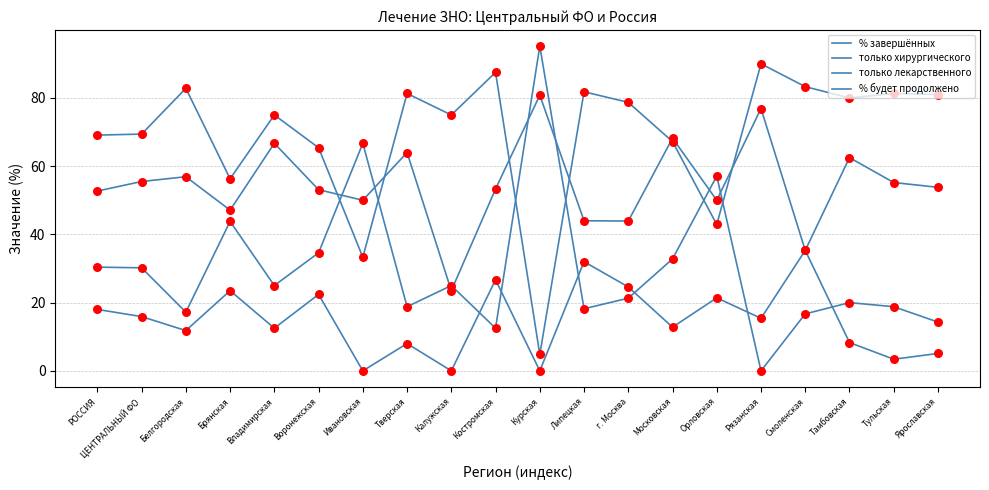

At how many categories does at least one series exceed 91?

1